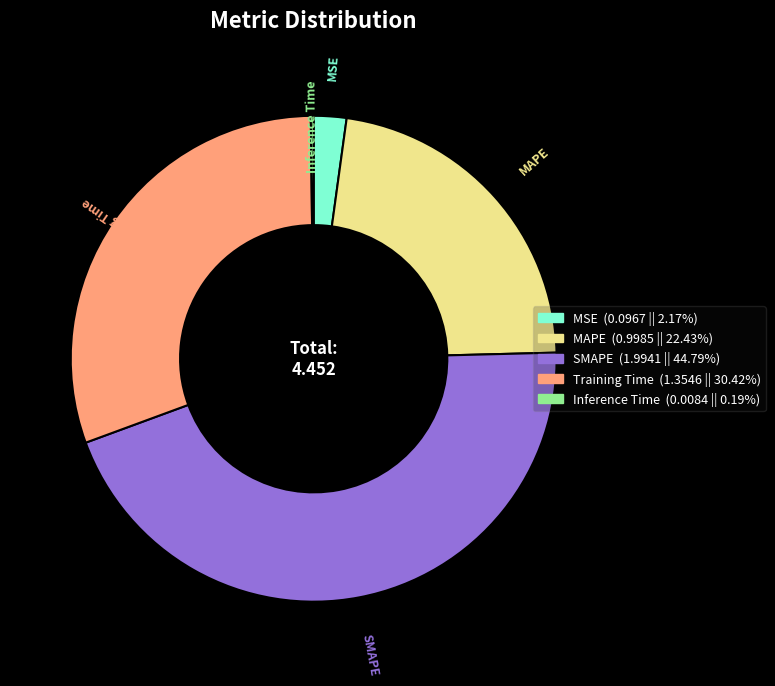

What is the largest slice in the pie chart?

SMAPE